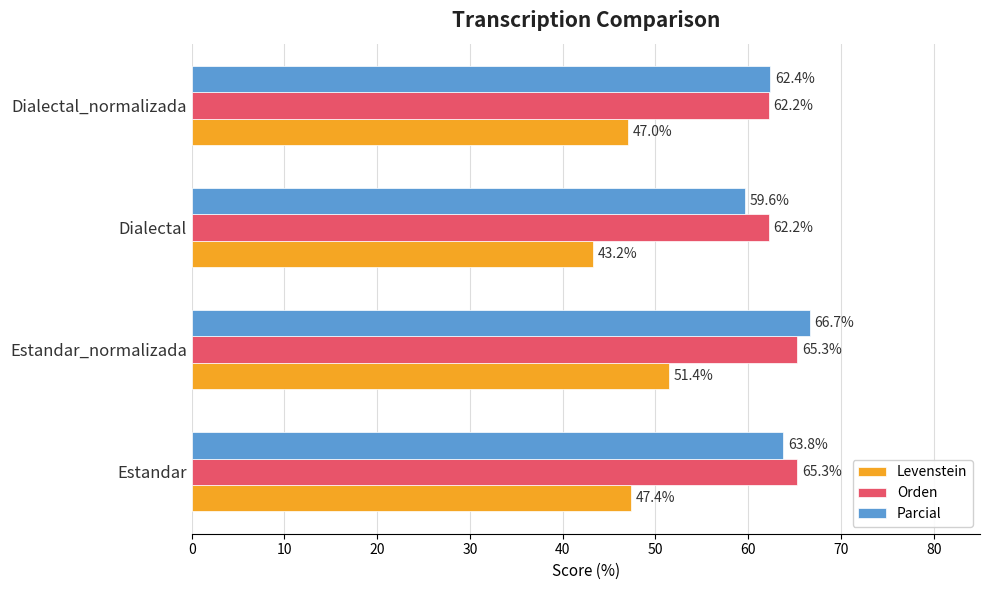

What is the lowest value of the Levenstein series?

43.2